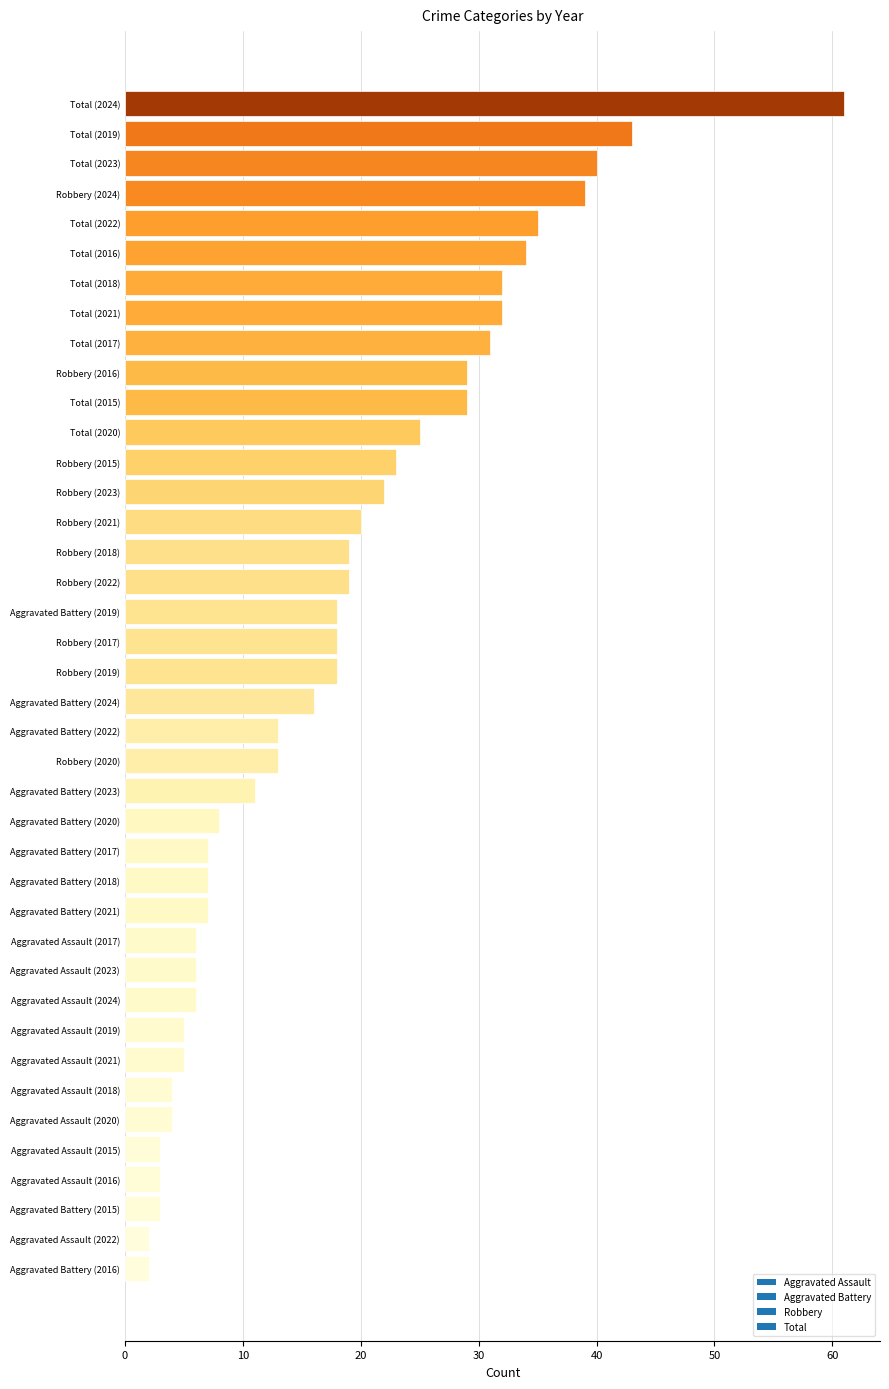

How many categories are shown in the chart?

40